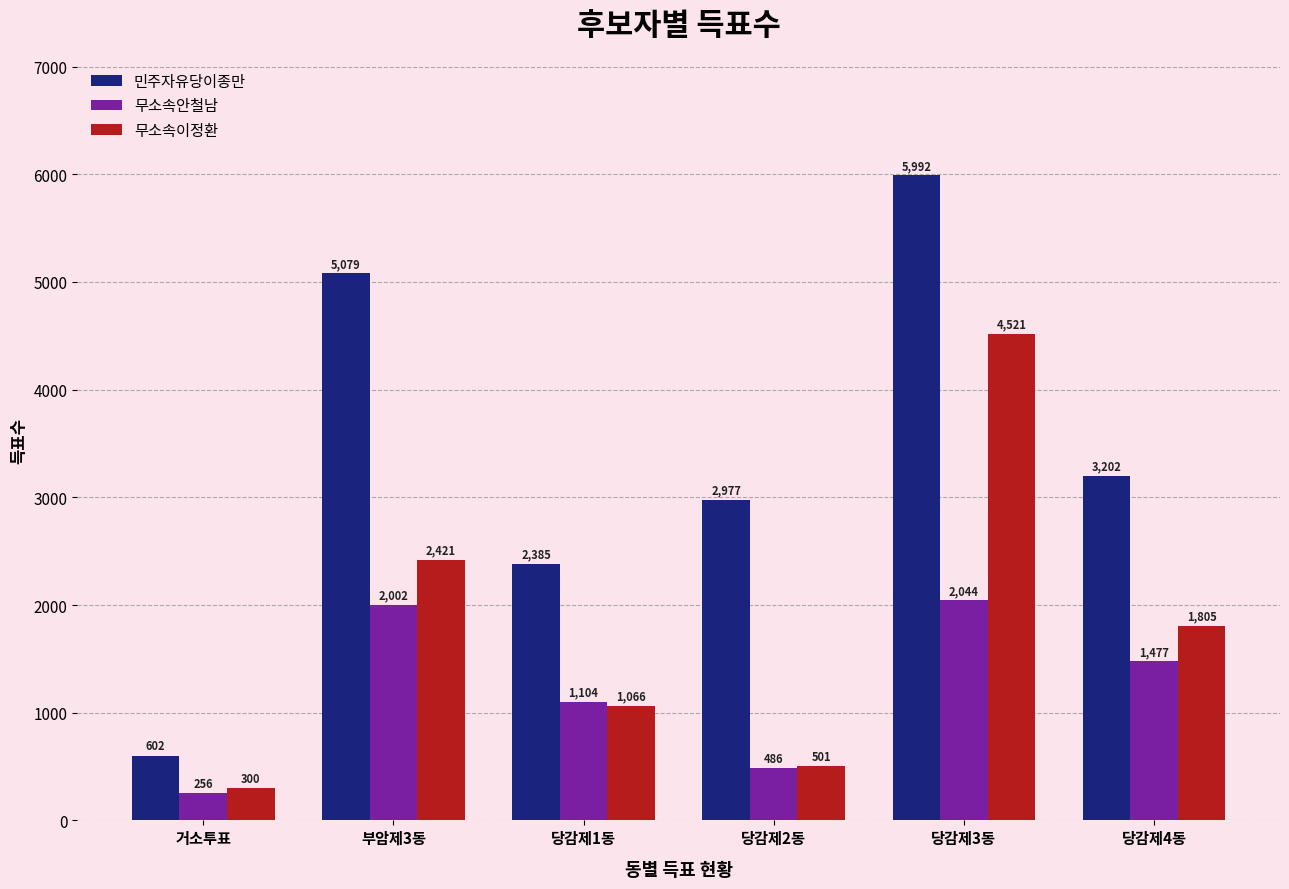

What is the minimum value for 무소속안철남?

256